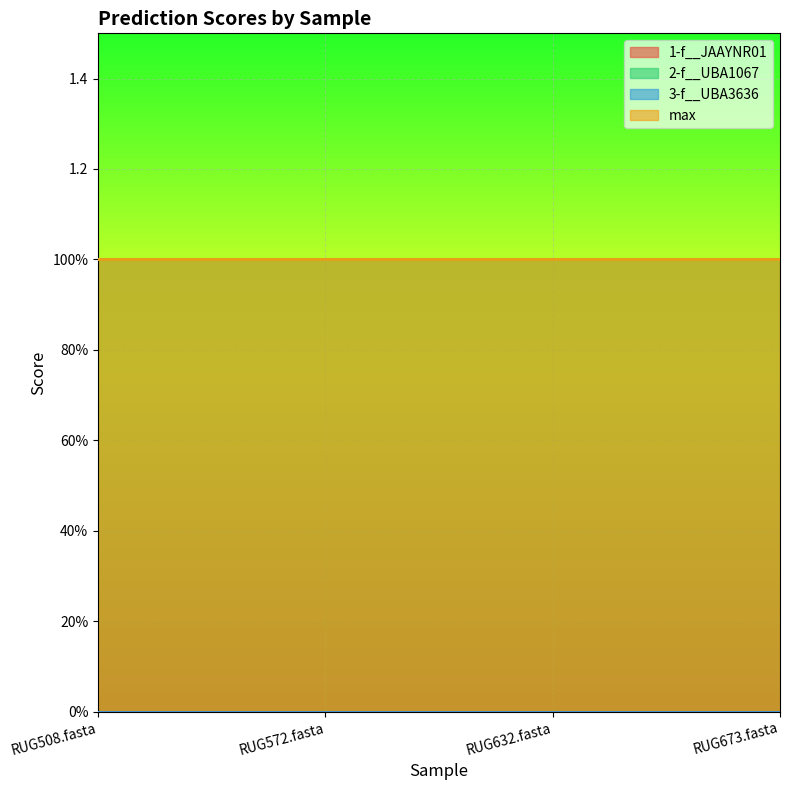

Does the chart display data point markers on the line(s)?

No